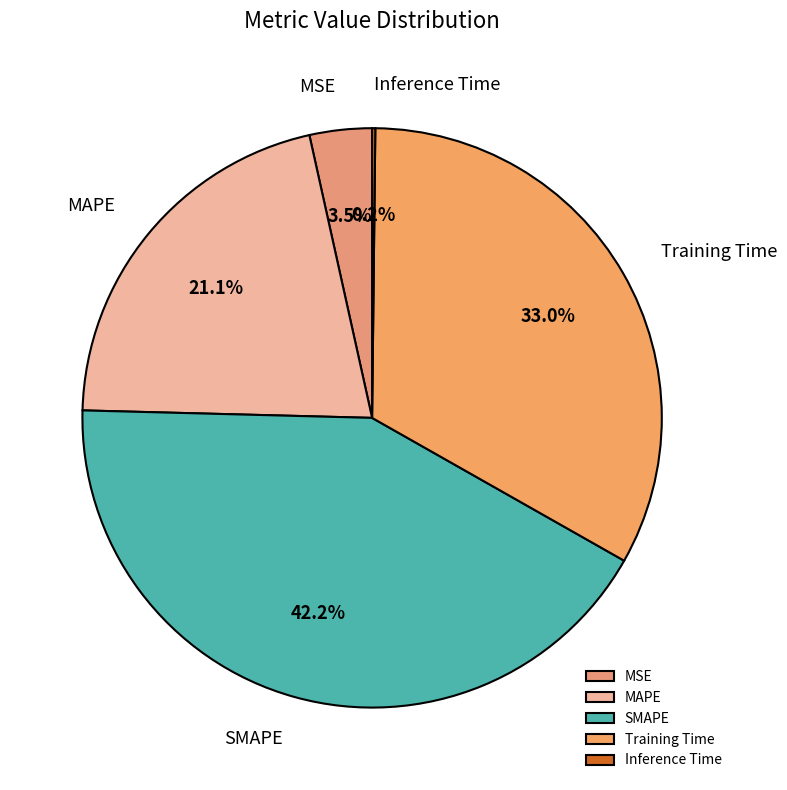

Is there any slice that represents more than half of the pie?

No